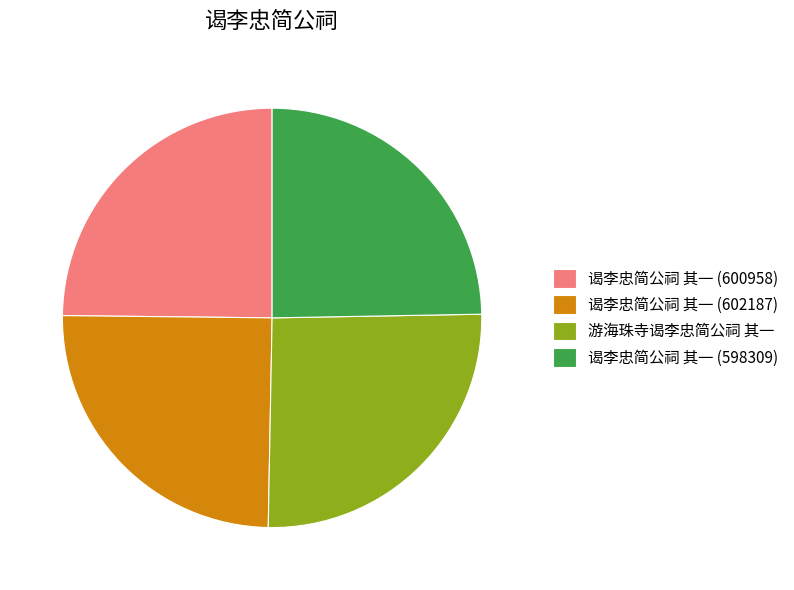

Is it true that 谒李忠简公祠 其一 (598309) is 25% of the pie?

True